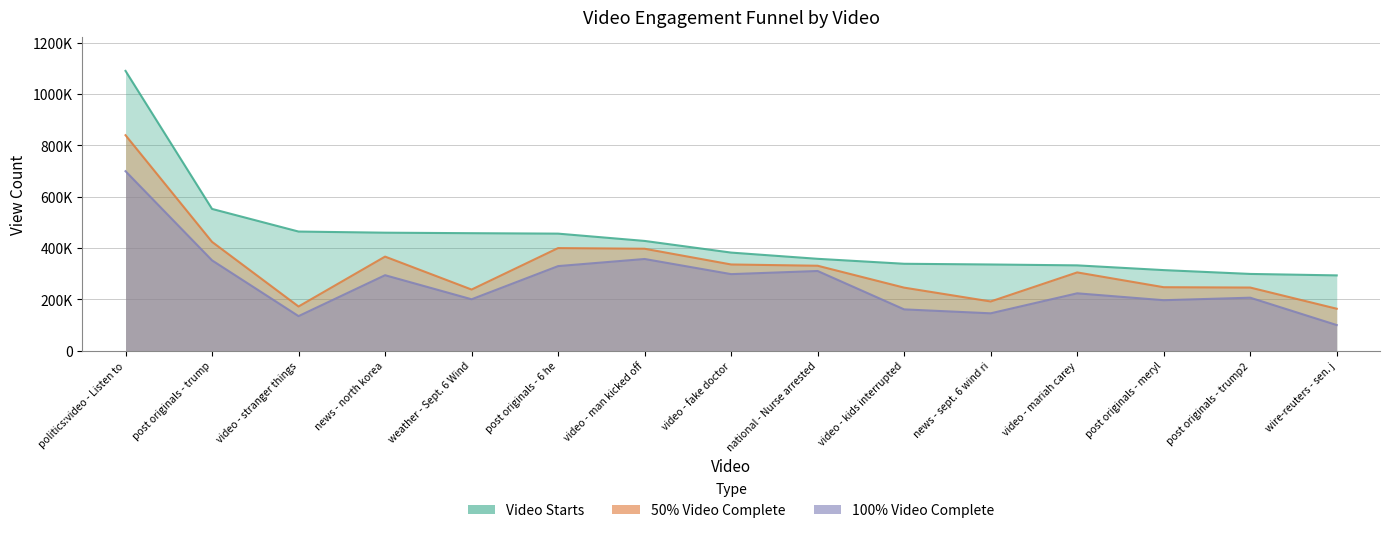

The value of Video Starts at post originals - trump is 951602.2. True or false?

False